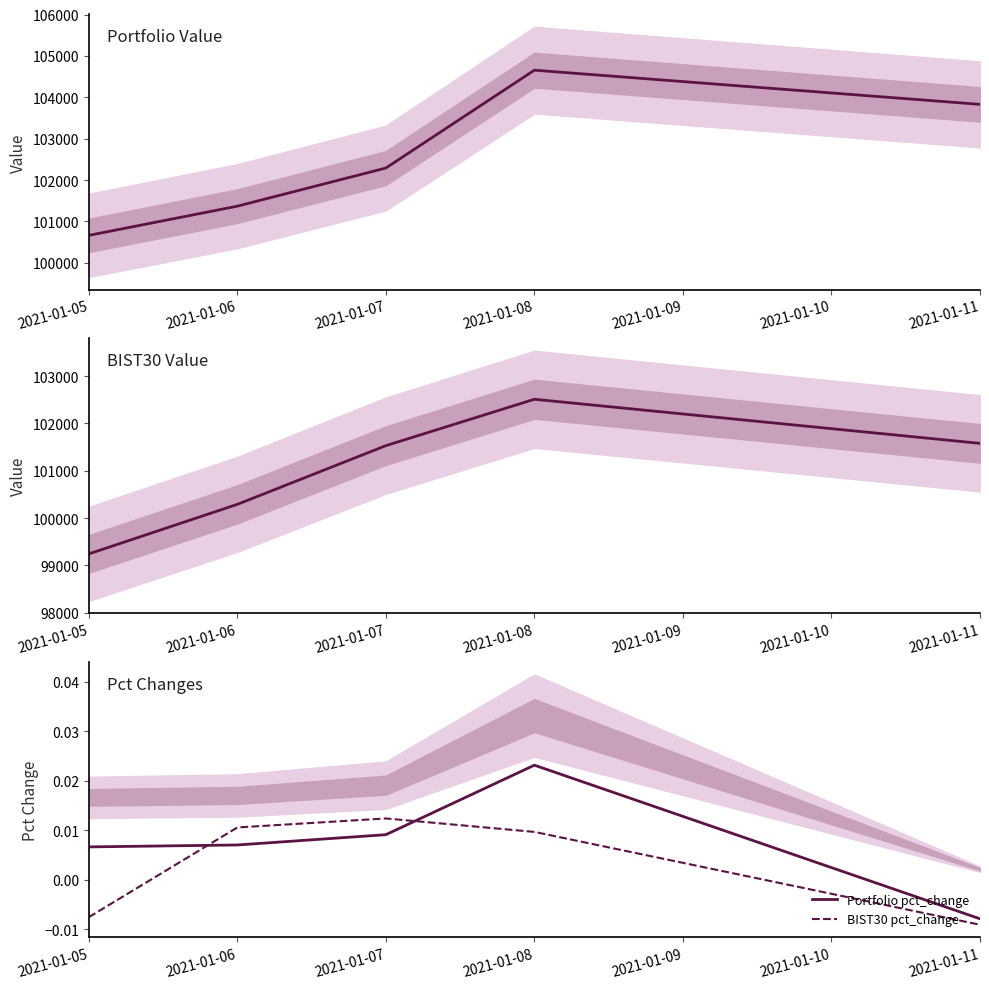

The value of BIST30 pct_change at 2021-01-06 is 0.0. True or false?

False